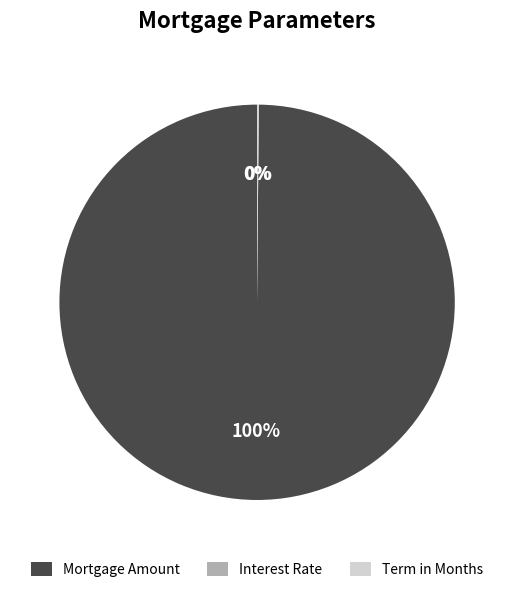

Which slice is the largest?

Mortgage Amount